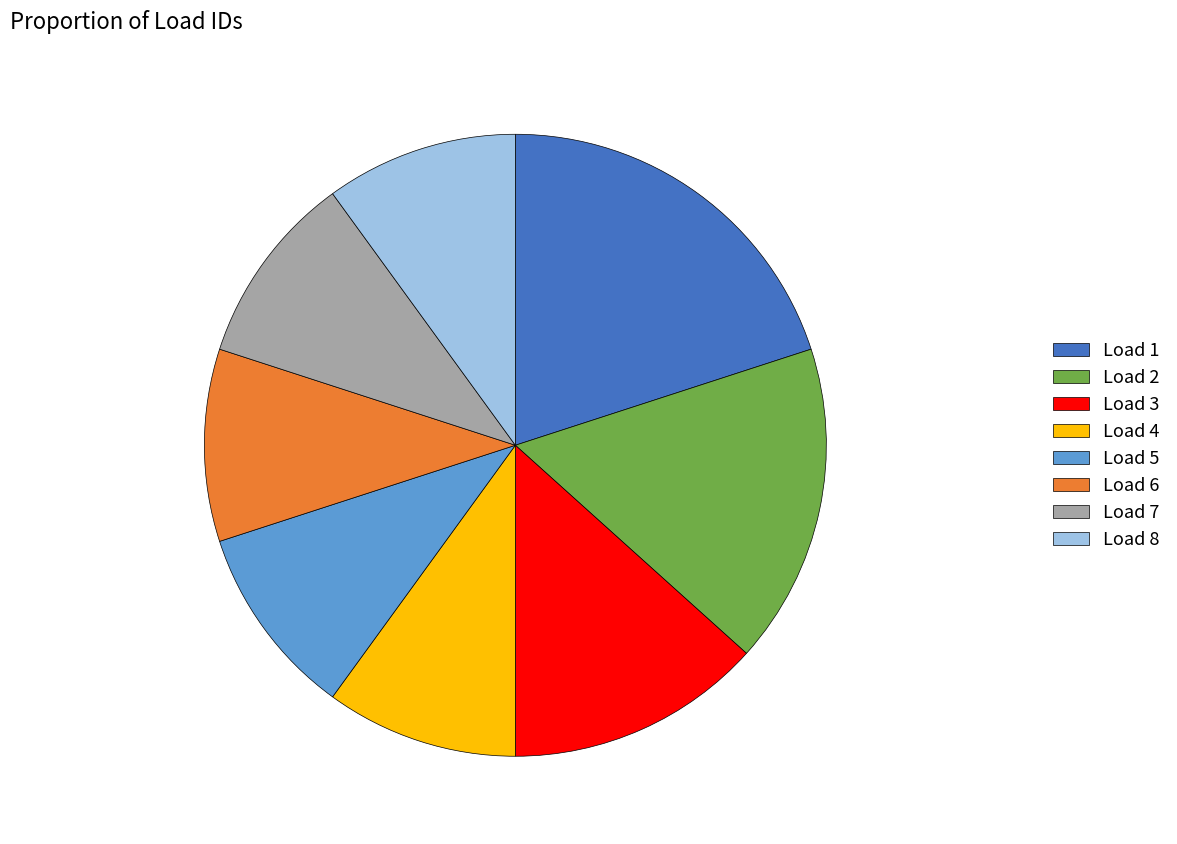

True or false: Load 7 accounts for 10% of the total.

True